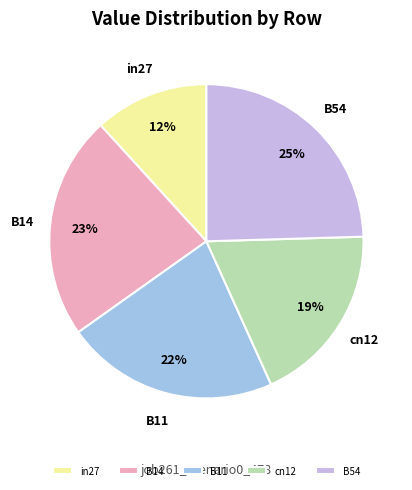

To the nearest percent, what portion does B11 represent?

22%